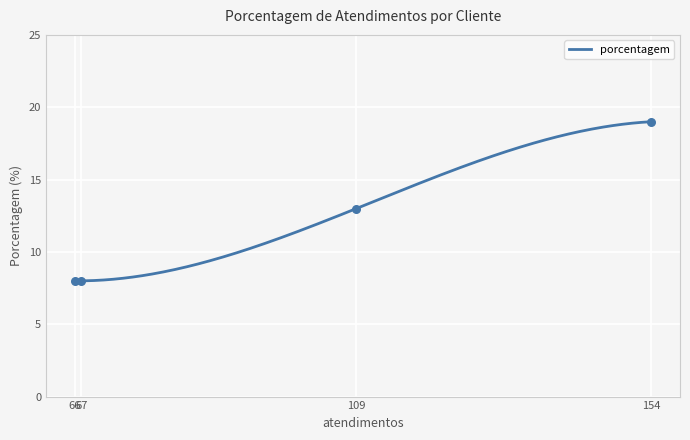

Which has a higher value, 109 or 67?

109